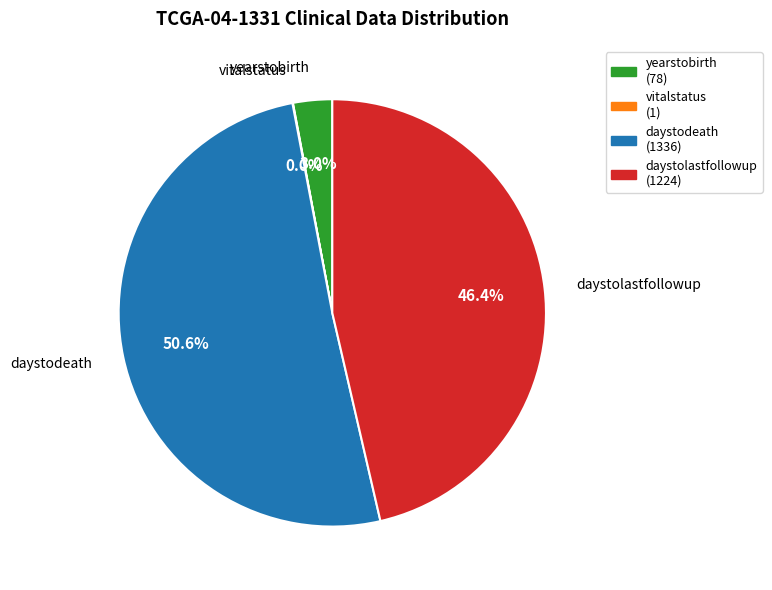

What is the largest slice in the pie chart?

daystodeath